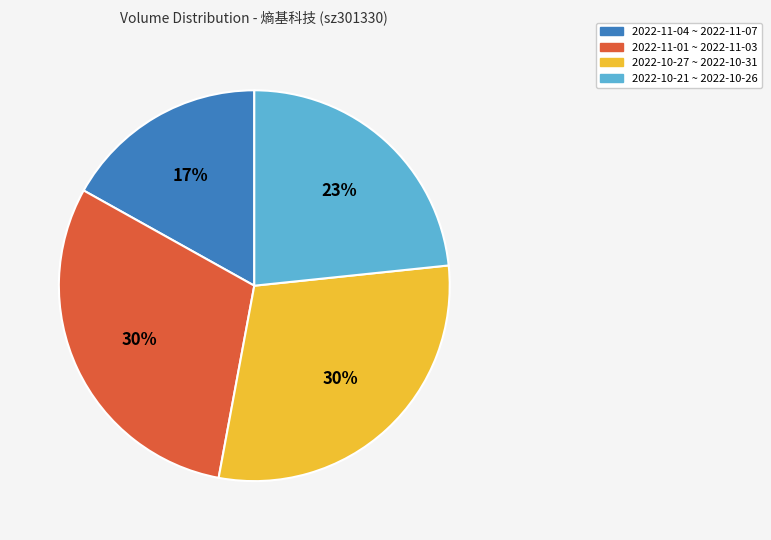

To the nearest percent, what is the difference between the largest and smallest slice percentages?

13%